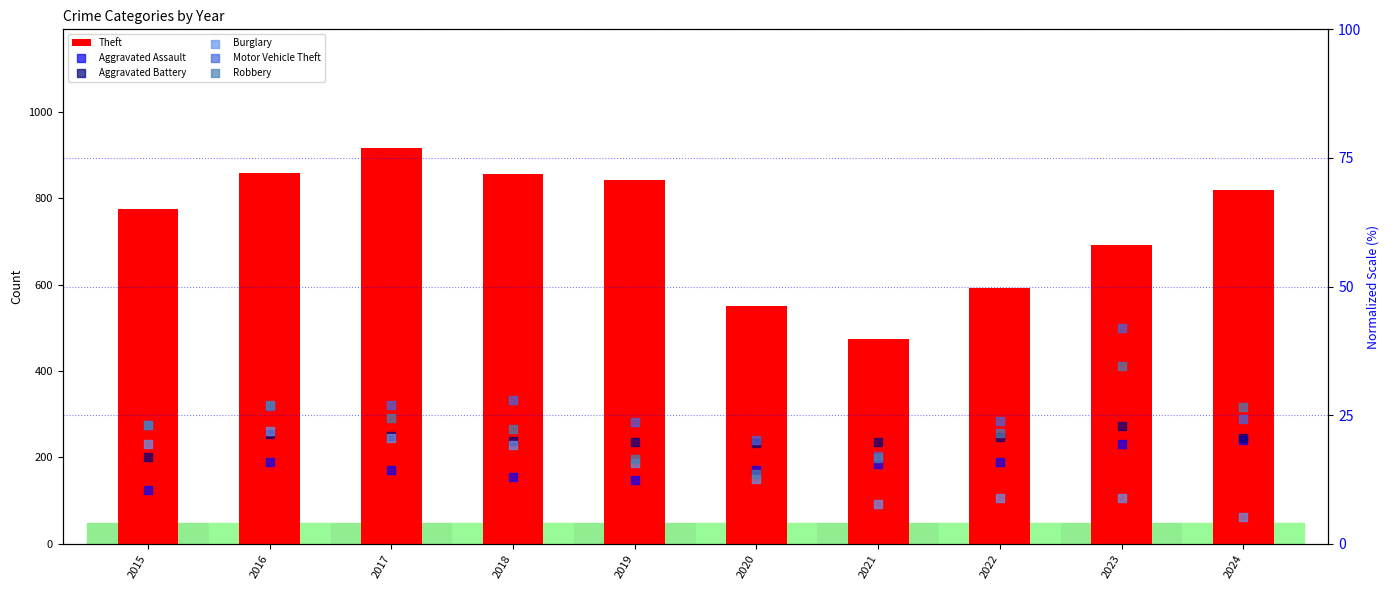

At how many categories does at least one series exceed 200?

10